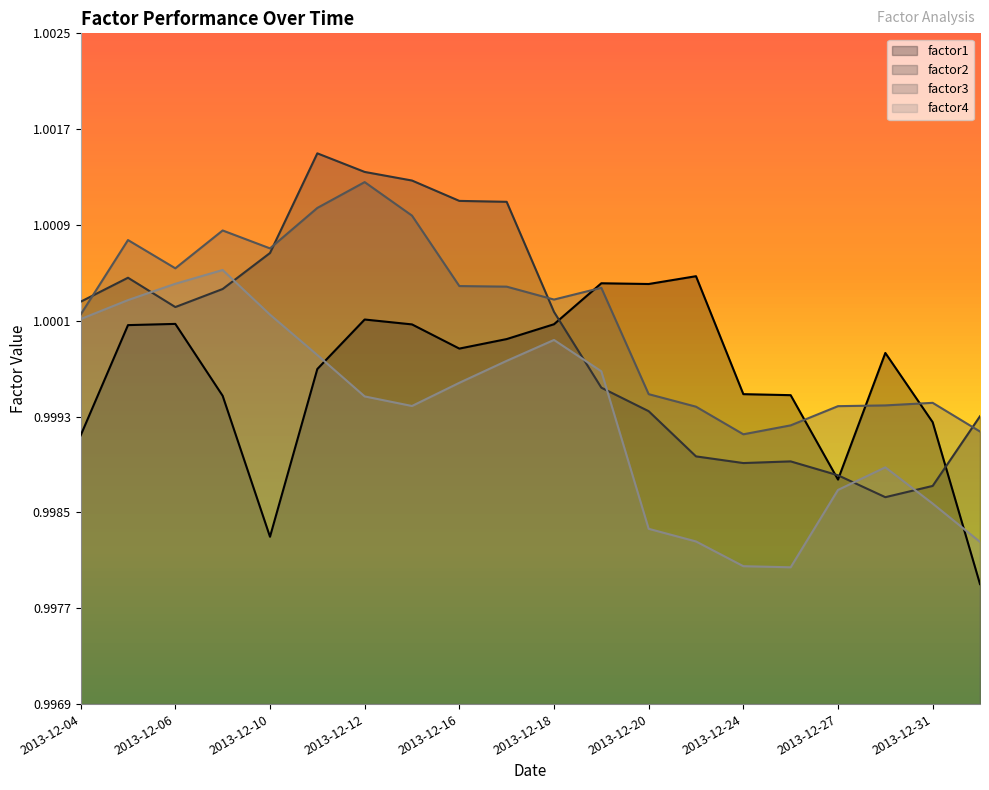

True or false: factor4 has a value of 1.0 at 2013-12-31.

True